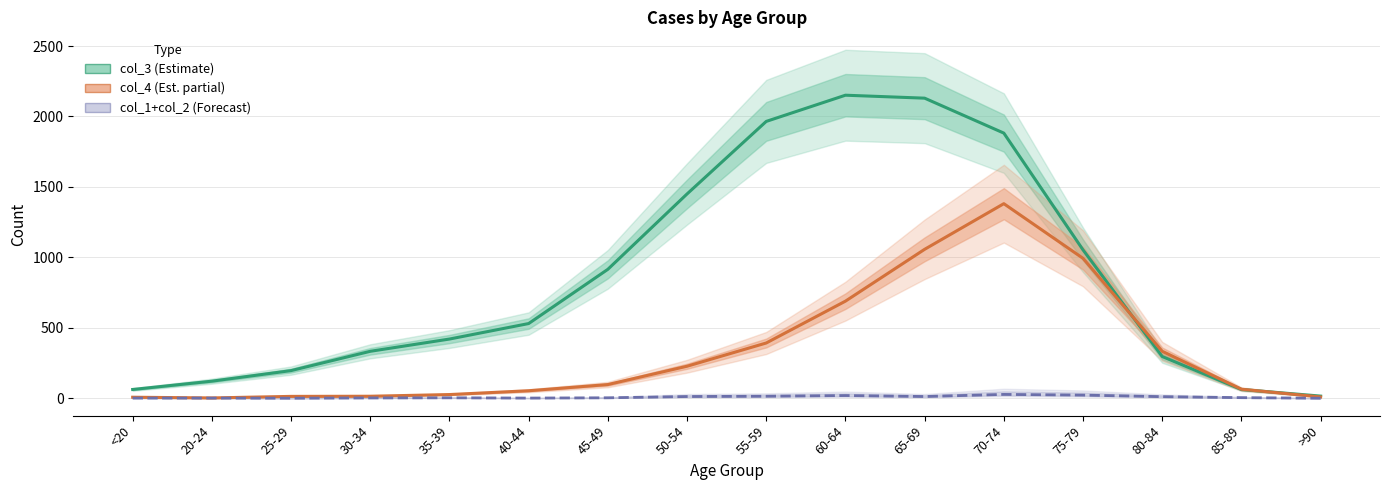

At which category does col_1+col_2 (Forecast) reach its first local peak?

35-39